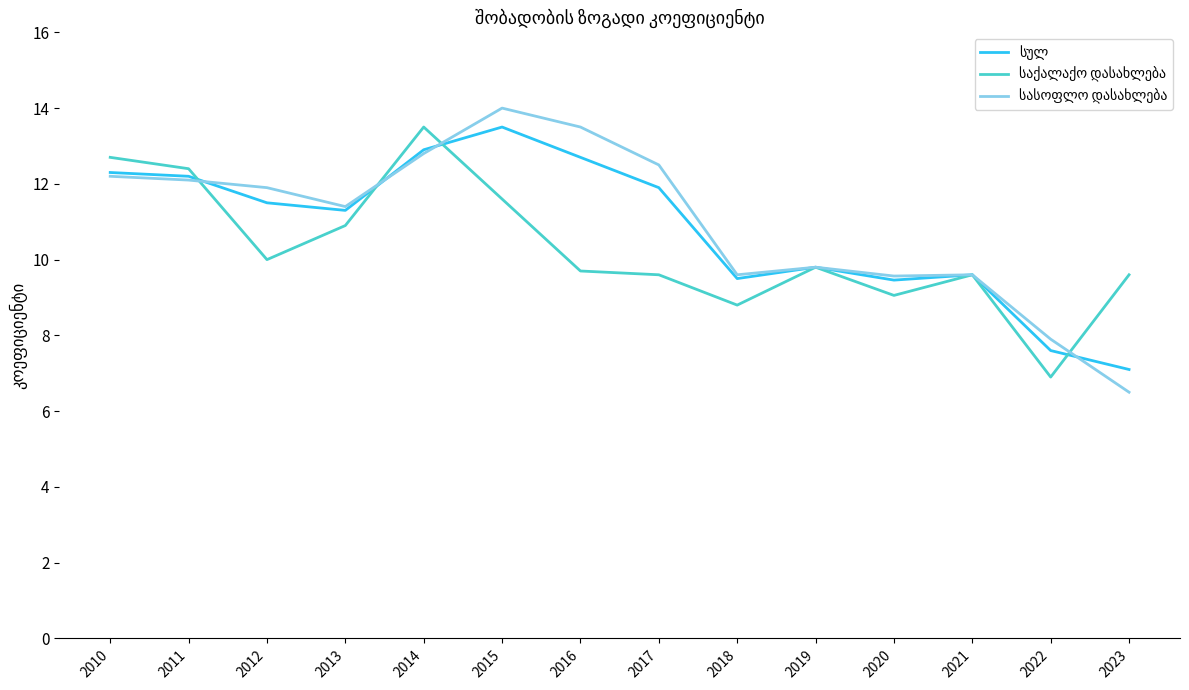

What is the total value across all series at 2021?

28.8